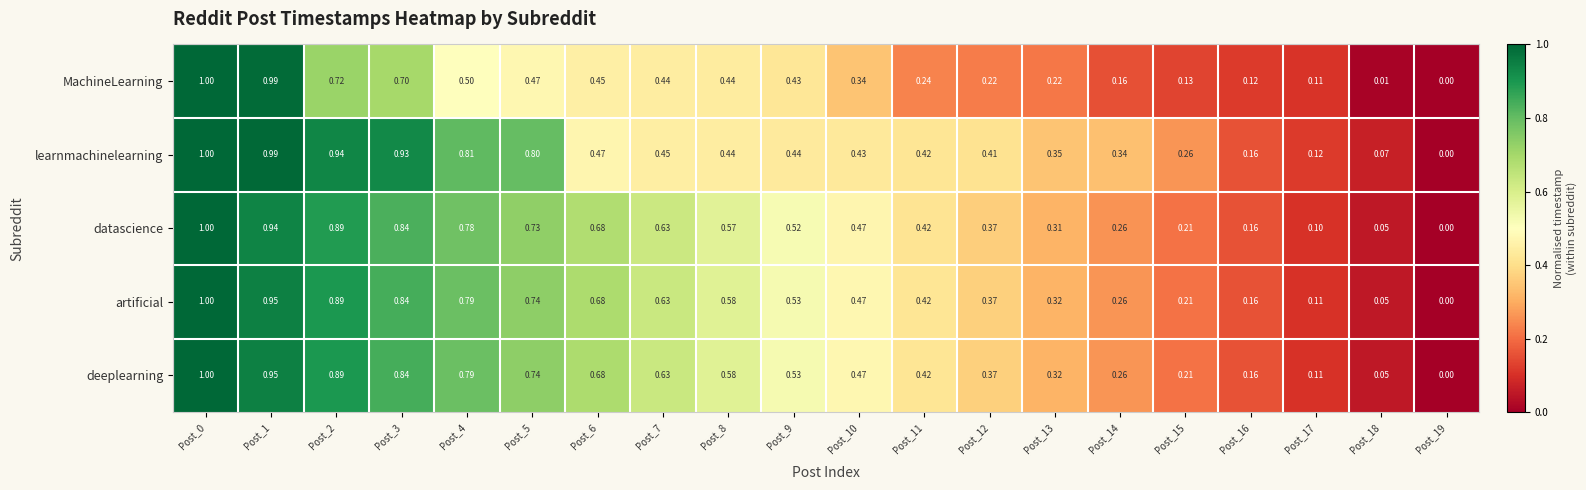

Which series changed the most between Post_13 and Post_17?

learnmachinelearning